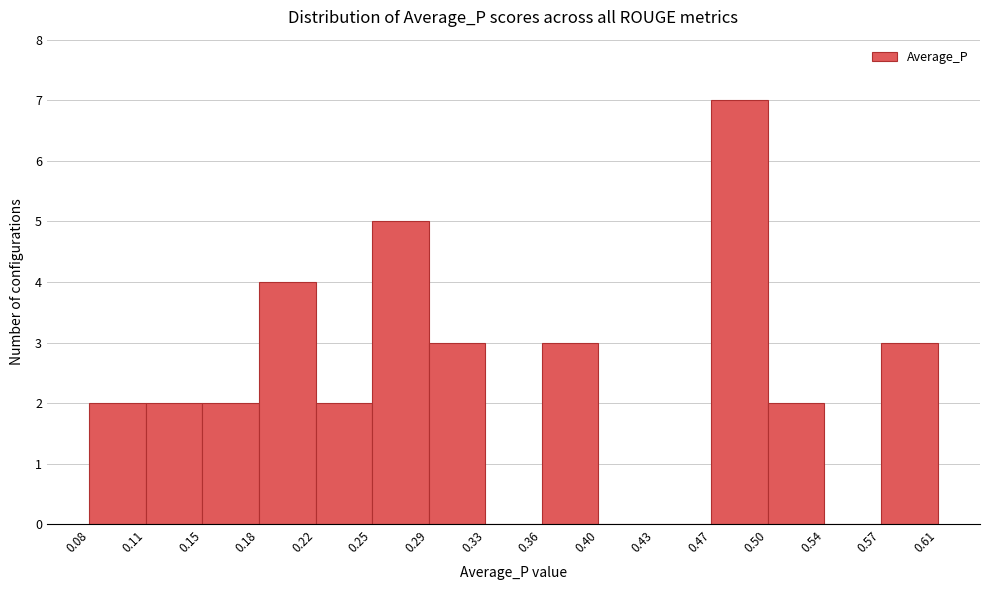

Reading left to right, transcribe this chart: for each bar, give the range it covers on the x-axis and its height. The values are not printed on the chart, so give them approximately, as read against the axis.

0.08 to 0.11: 2
0.11 to 0.15: 2
0.15 to 0.18: 2
0.18 to 0.22: 4
0.22 to 0.25: 2
0.25 to 0.29: 5
0.29 to 0.33: 3
0.33 to 0.36: 0
0.36 to 0.40: 3
0.40 to 0.43: 0
0.43 to 0.47: 0
0.47 to 0.50: 7
0.50 to 0.54: 2
0.54 to 0.57: 0
0.57 to 0.61: 3